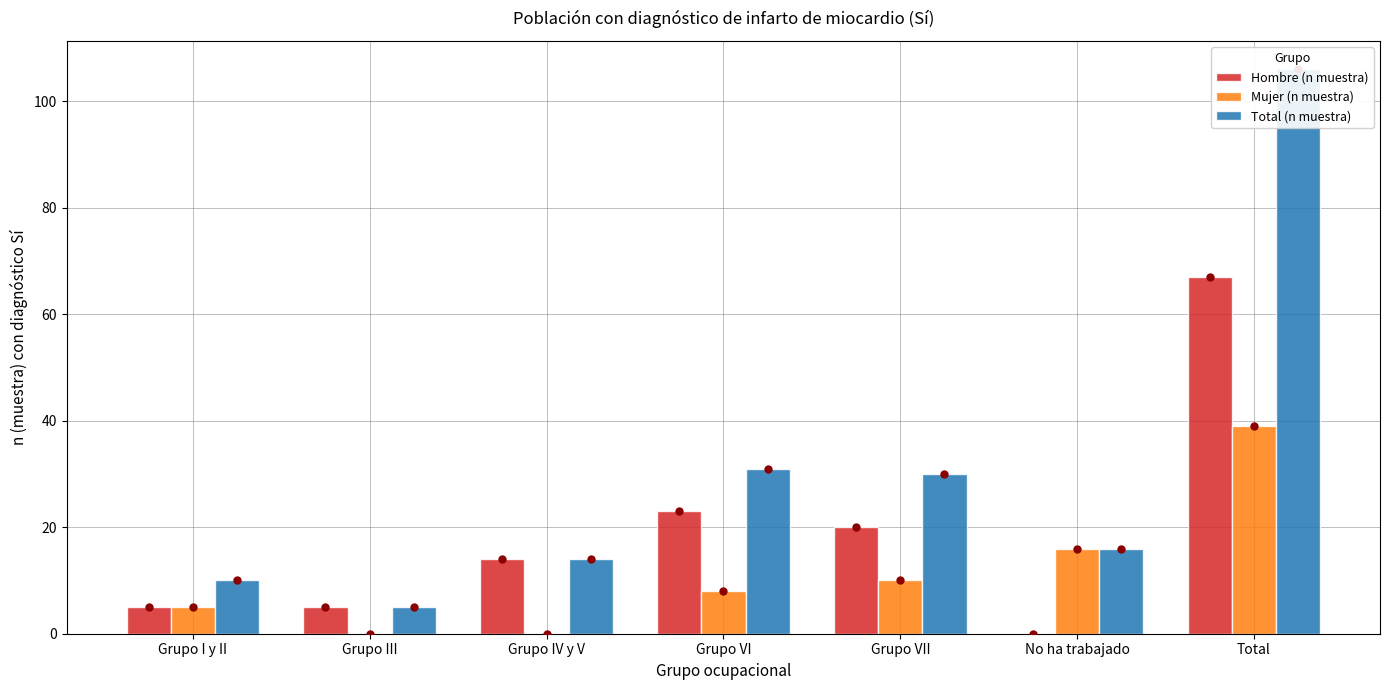

What position from the right is Grupo VI?

4